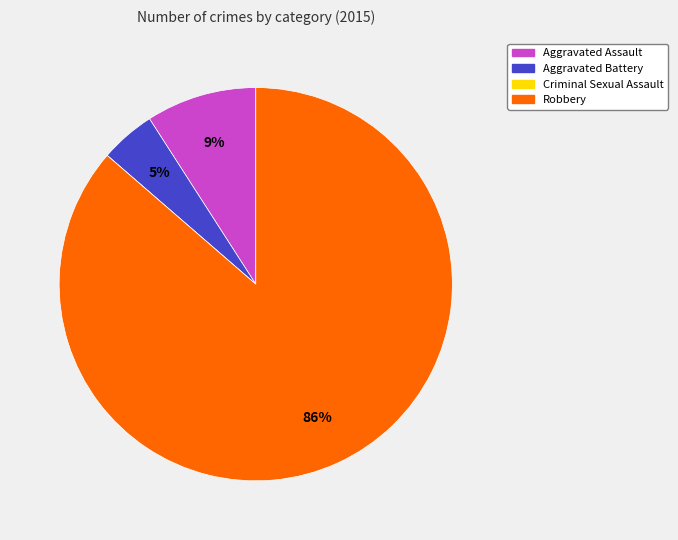

What is the largest slice in the pie chart?

Robbery